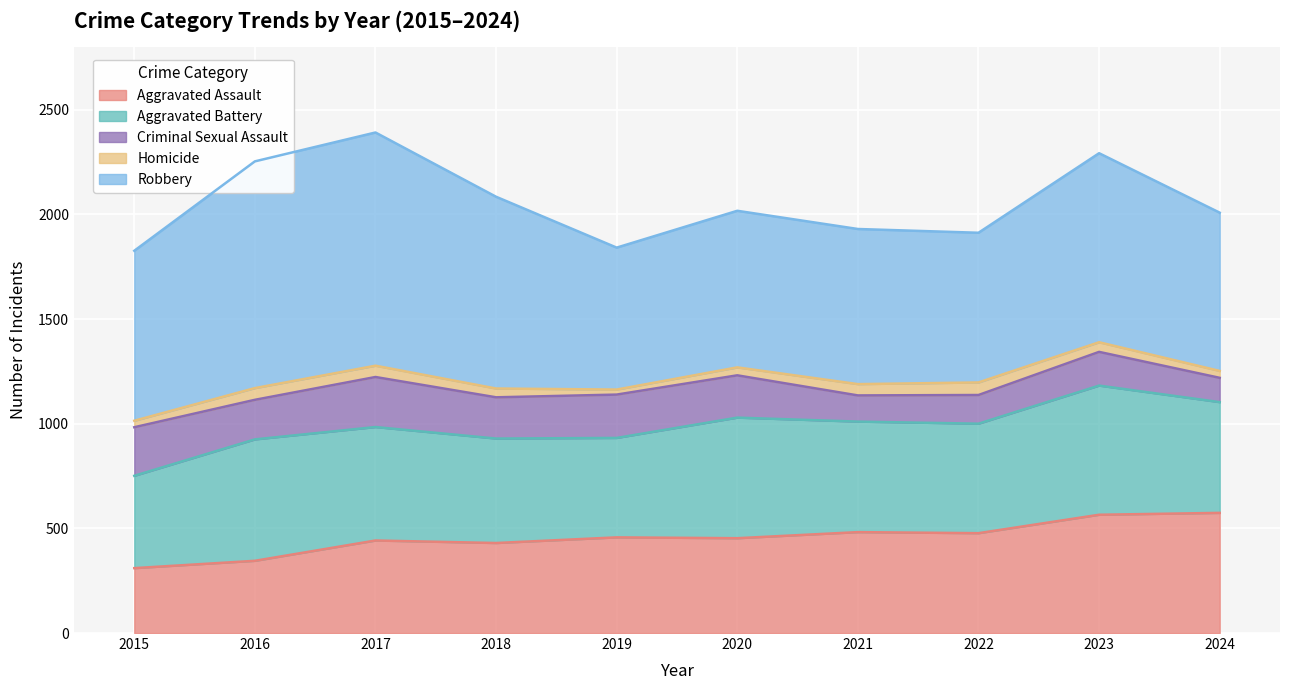

List the labels in order of Criminal Sexual Assault value, largest first.

2017, 2015, 2019, 2020, 2018, 2016, 2023, 2022, 2021, 2024